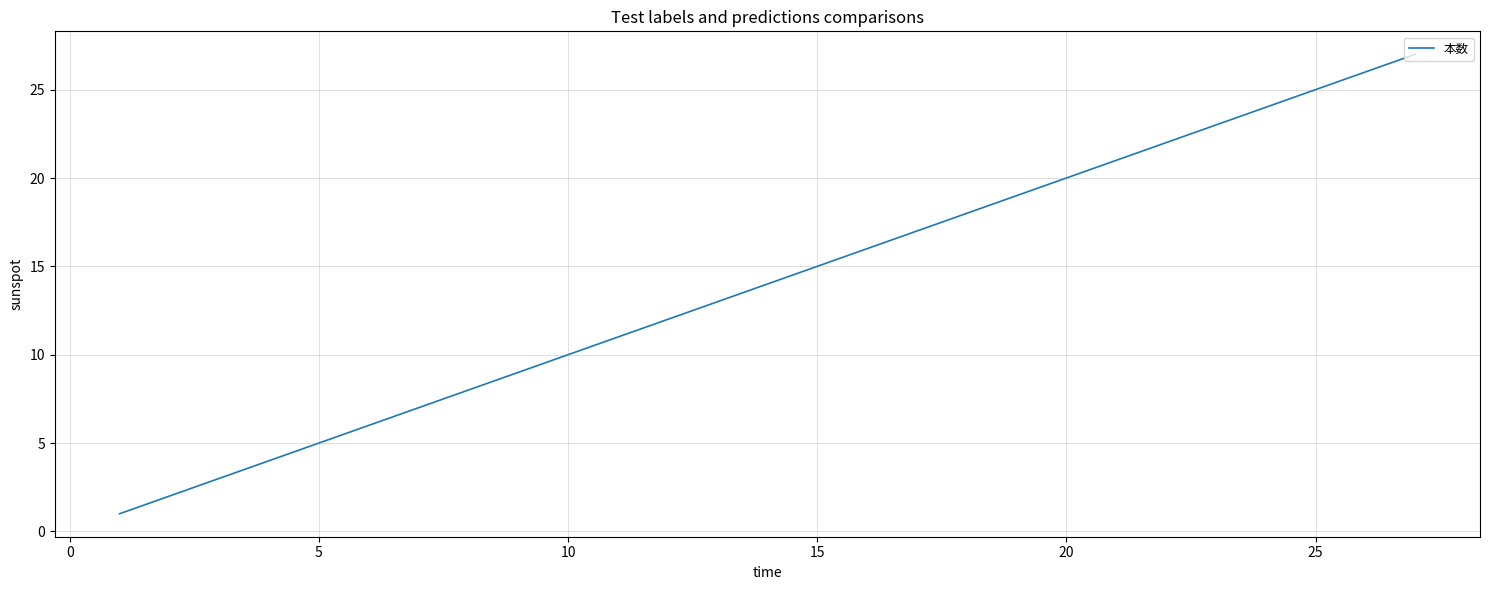

How many lines are shown in the chart?

1